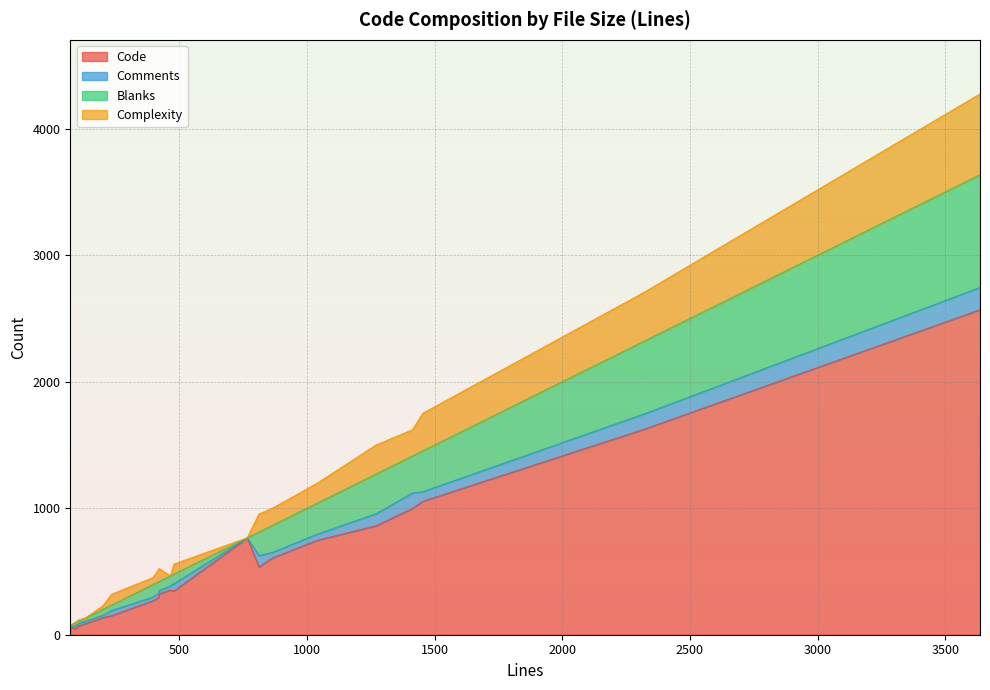

How many data points in Complexity are less than 94?

10